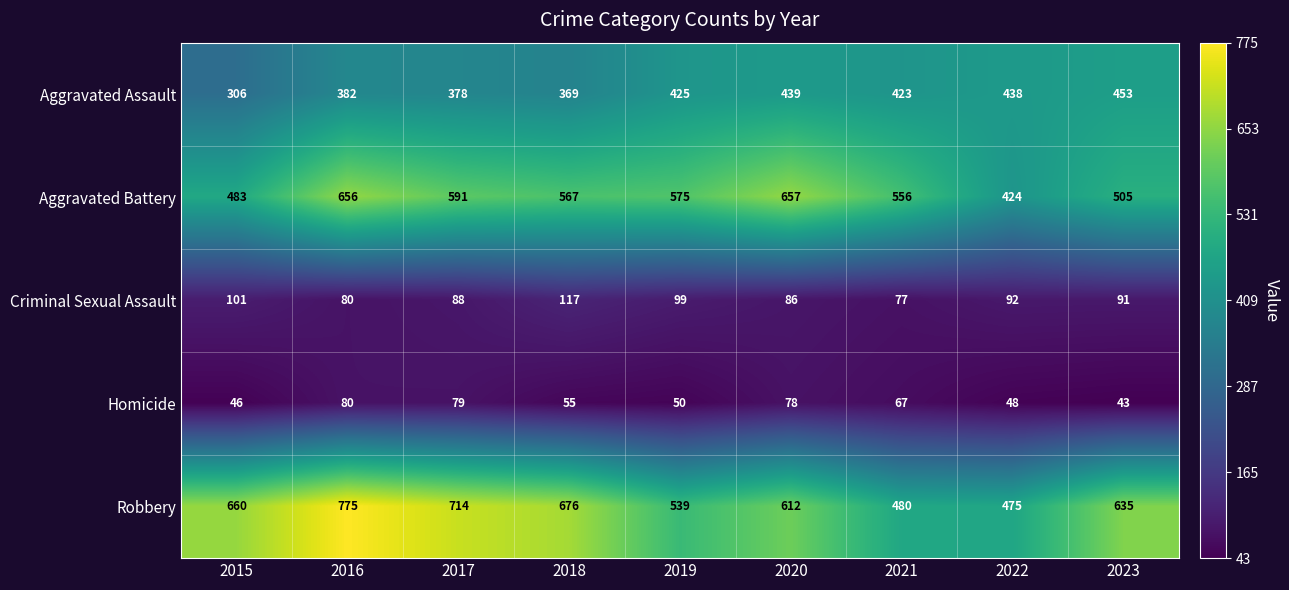

Count the number of categories in the chart.

9